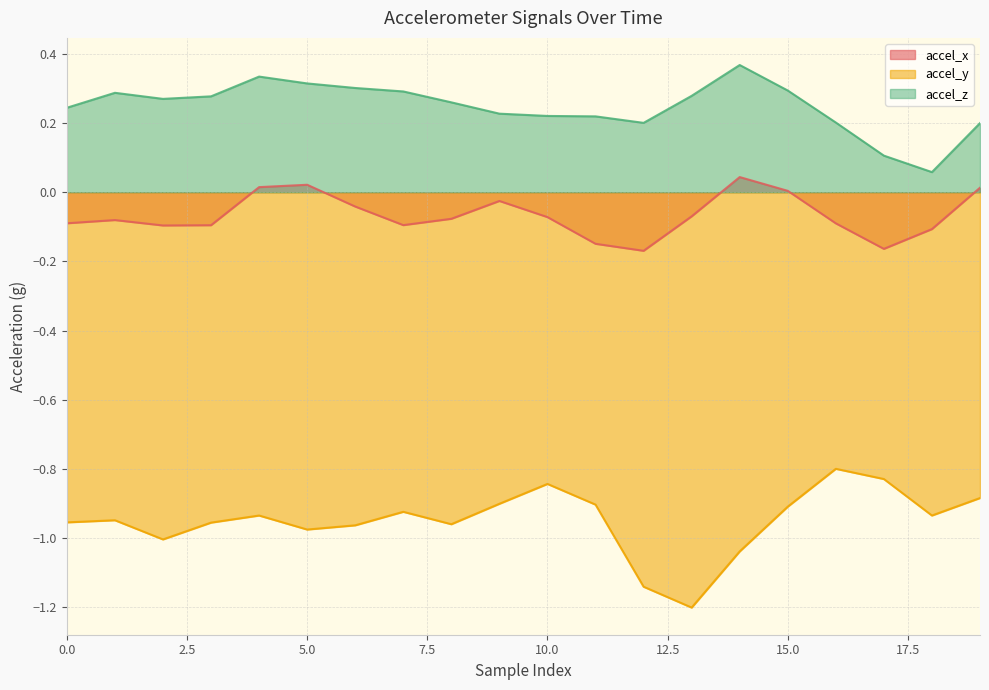

What is the maximum value for accel_z?

0.4